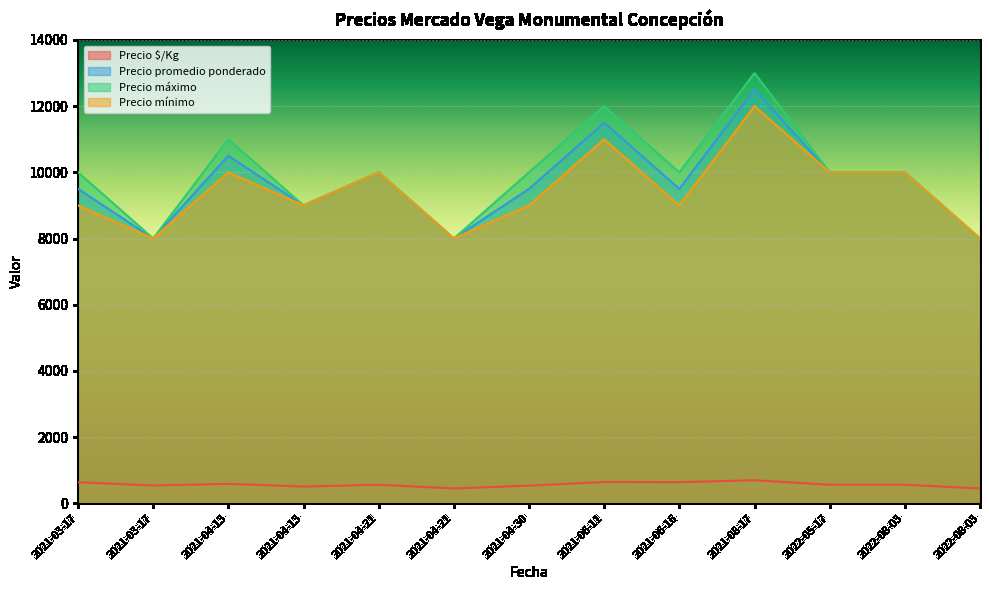

What is the total value across all series at 2022-08-03?

30556